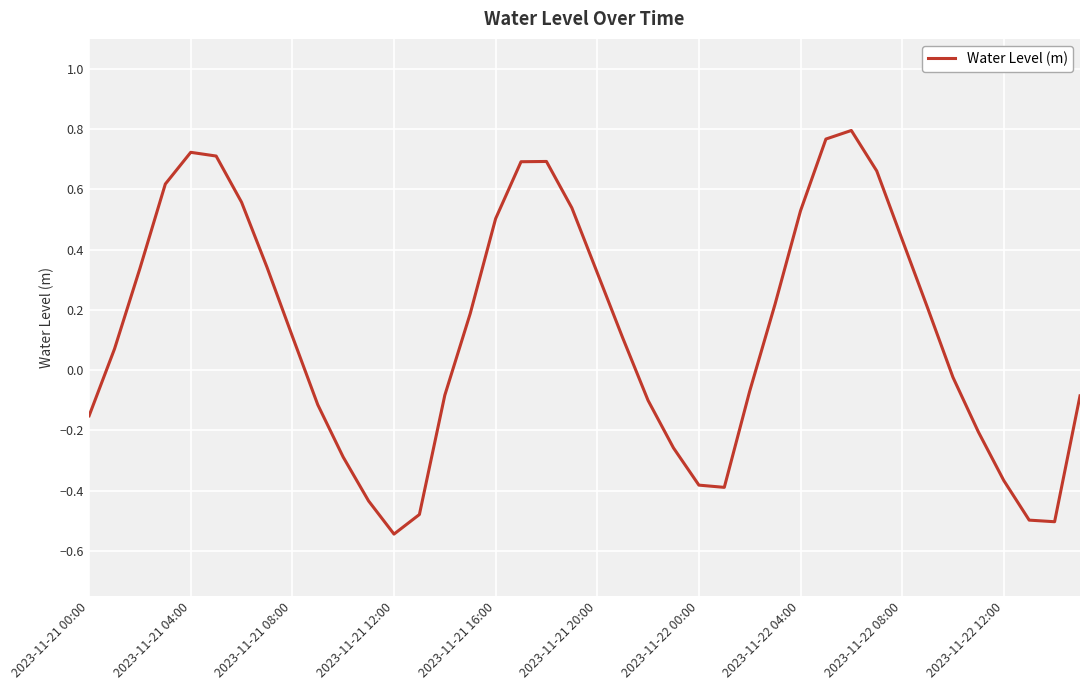

What is the difference between the maximum and minimum values?

1.3